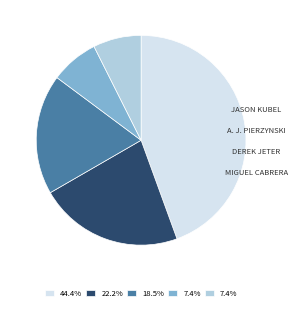

Is there any slice that represents more than half of the pie?

No